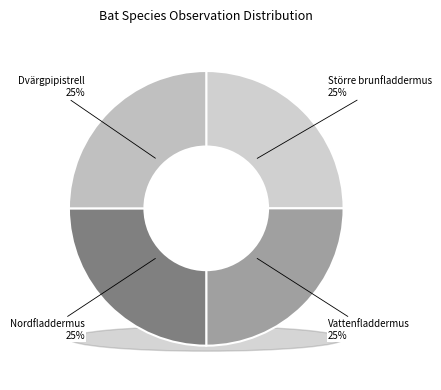

To the nearest percent, what is the average slice percentage?

25%